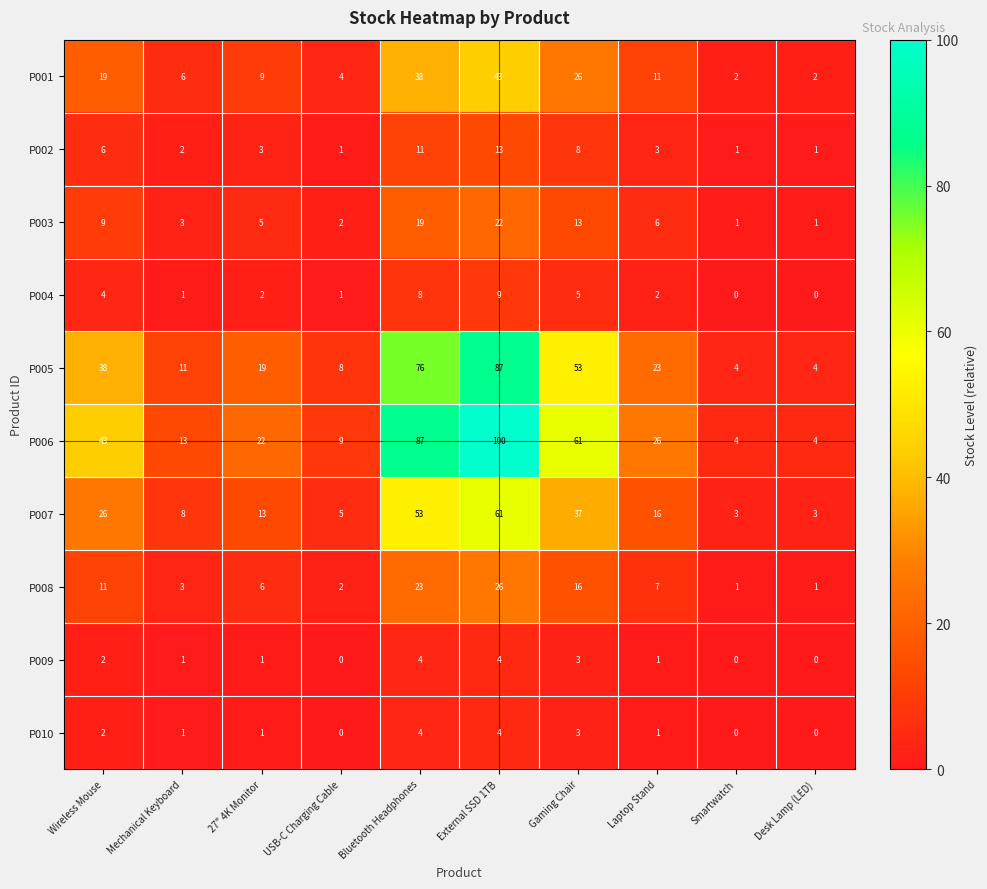

Between Laptop Stand and Smartwatch, which series saw the biggest shift?

P006